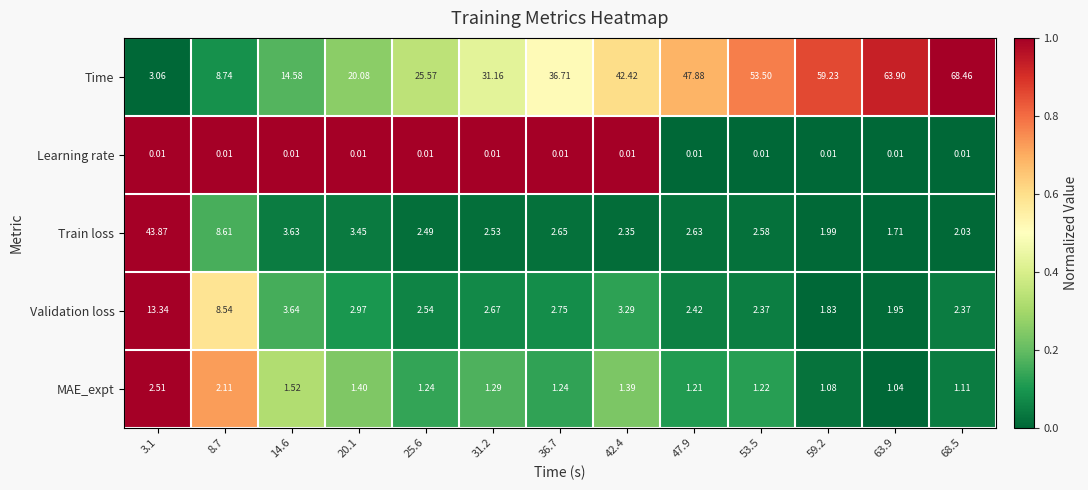

List the series in order of their peak value, highest first.

Time, Train loss, Validation loss, MAE_expt, Learning rate